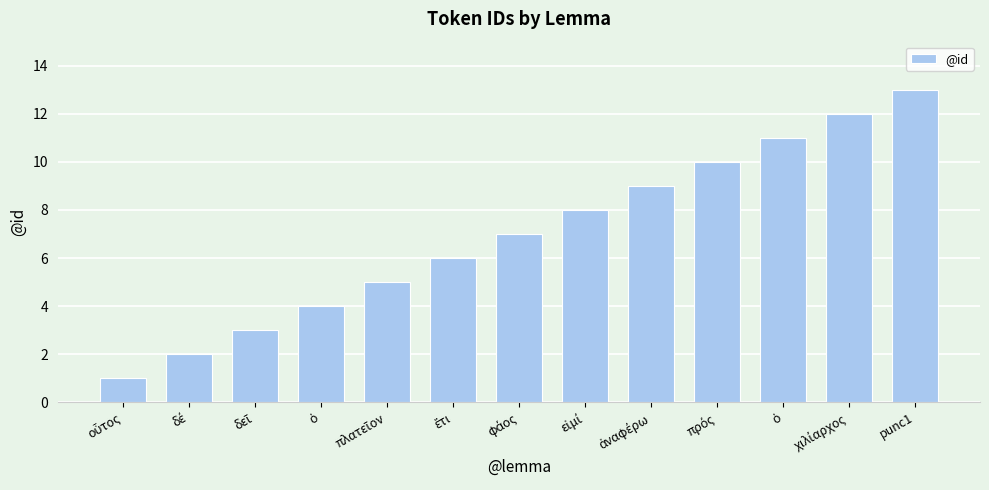

How many data points does each series have?

13